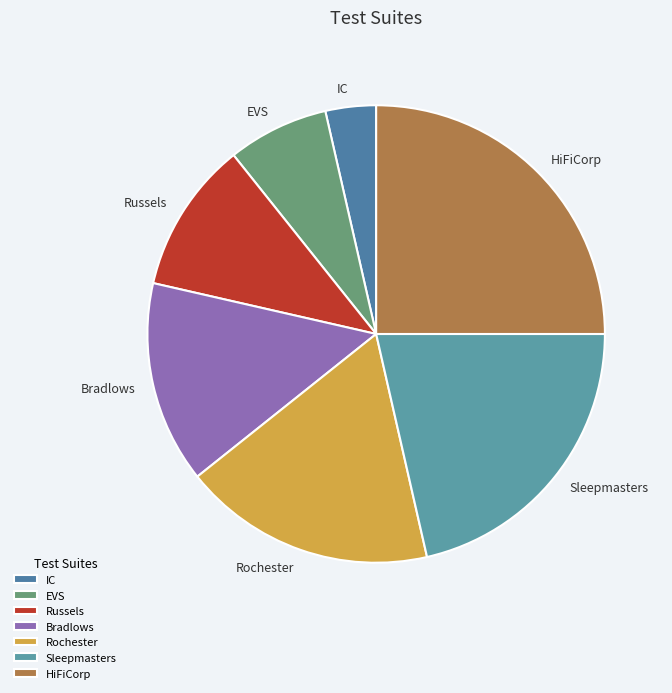

Do Russels and Bradlows together represent more than half of the pie?

No